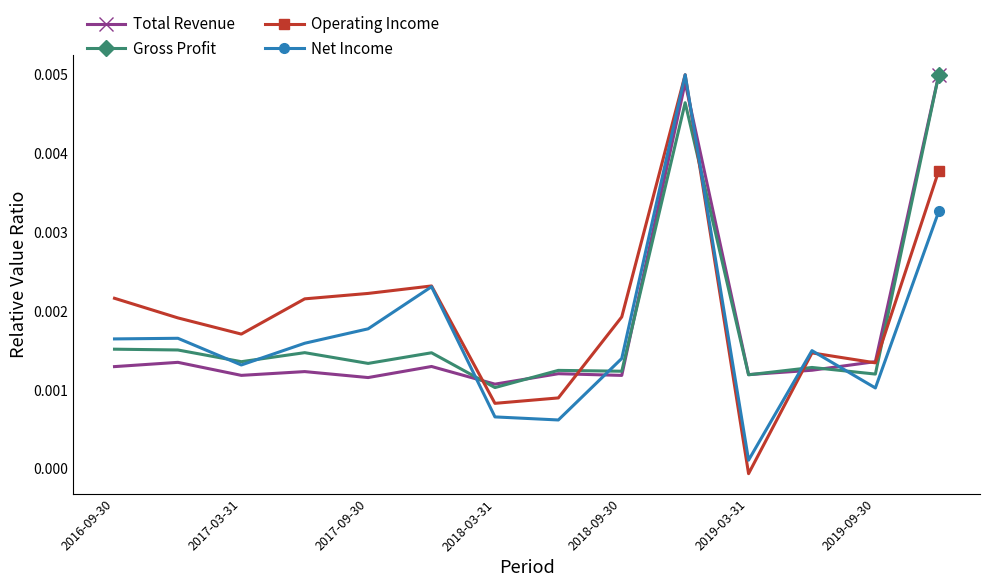

Which series has the largest total across all categories?

Operating Income